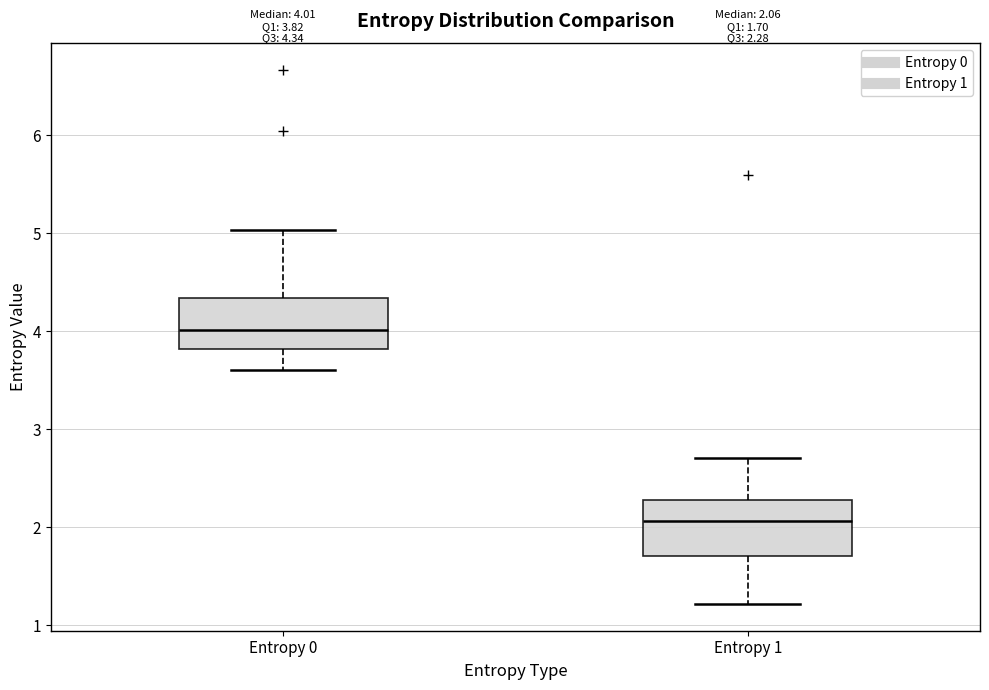

Which box's median line is the highest?

Entropy 0